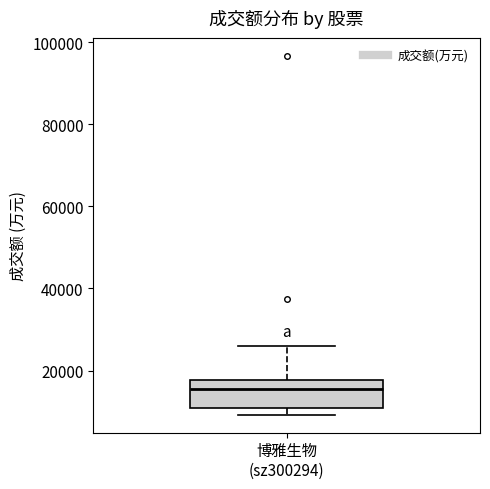

Read this box plot against the y-axis: the position of the median line, the range covered by the box, and the ends of both whiskers. The values are not printed on the chart, so give them approximately, as read against the axis.

median 16000, box 10000 to 18000, whiskers 10000 (just below the box's lower edge) to 26000